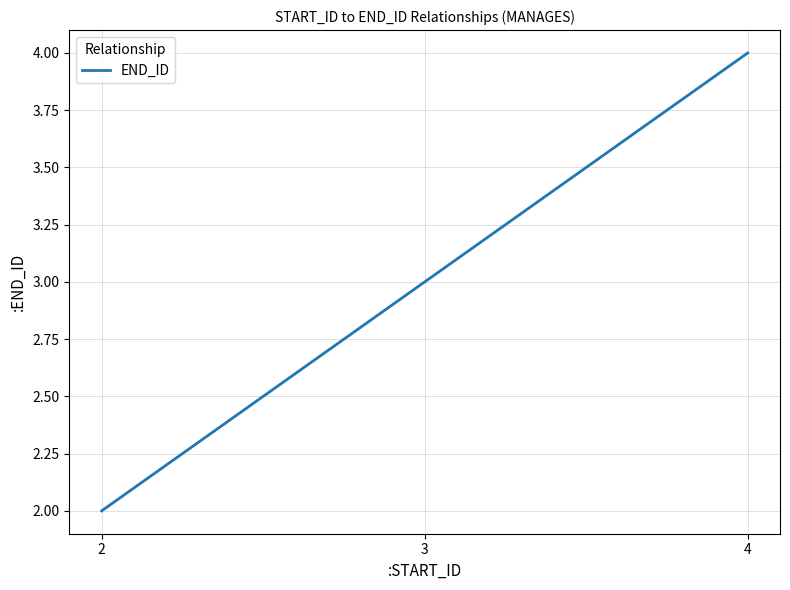

What value does the data have at 4?

4